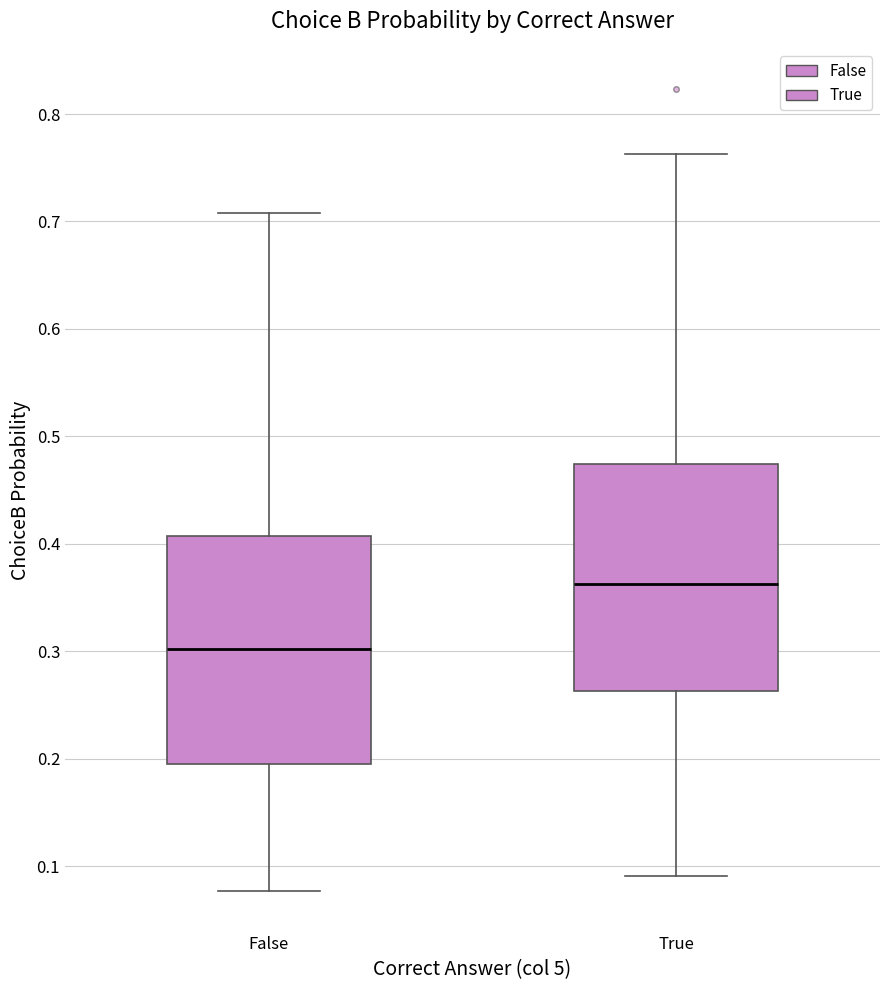

Reading left to right, transcribe this box plot: for each box, give where its median line is, the range the box spans, and where its two whiskers end, as read against the y-axis. The values are not printed on the chart, so give them approximately, as read against the axis.

False: median 0.30, box 0.19 to 0.41, whiskers 0.08 to 0.71
True: median 0.36, box 0.26 to 0.47, whiskers 0.09 to 0.76